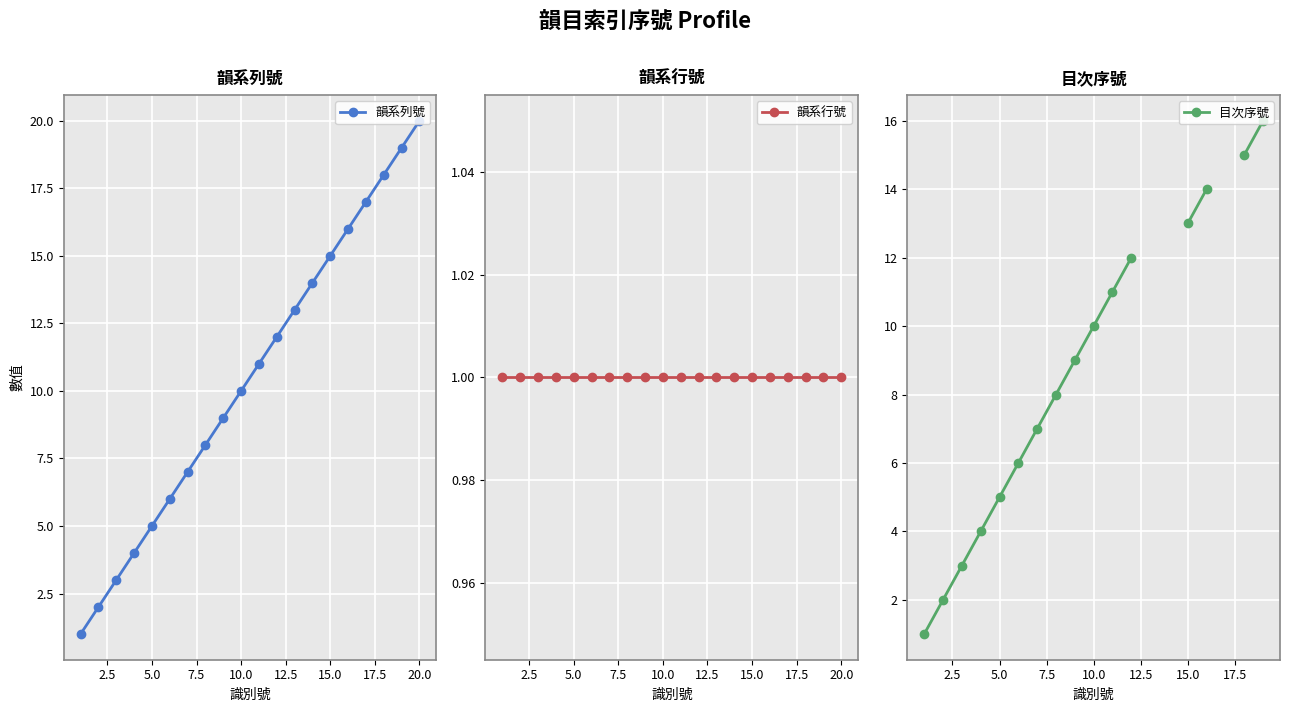

What is the value of the 韻系行號 point at the 10th from the left?

1.0